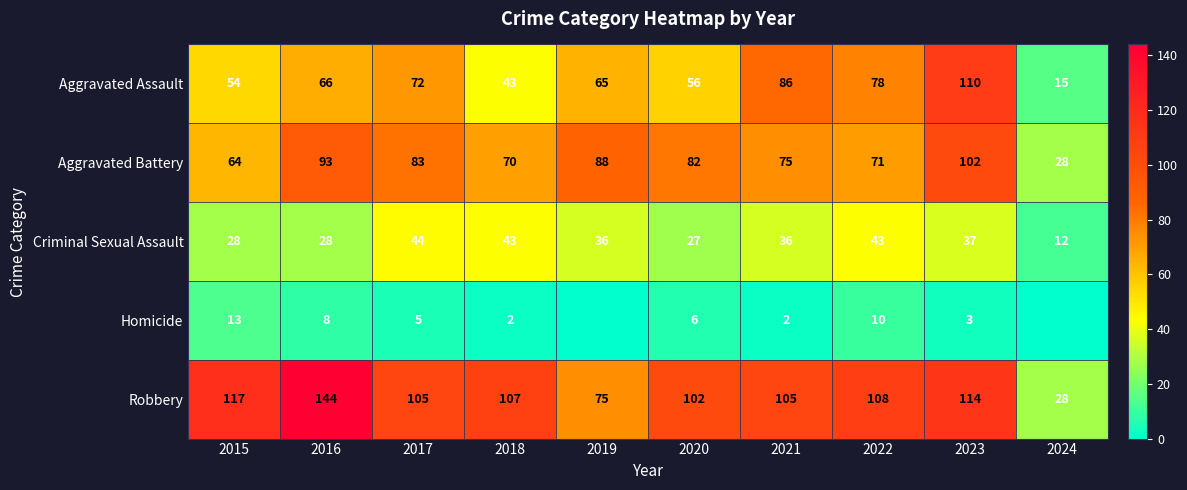

True or false: Aggravated Battery has a value of 88 at 2019.

True